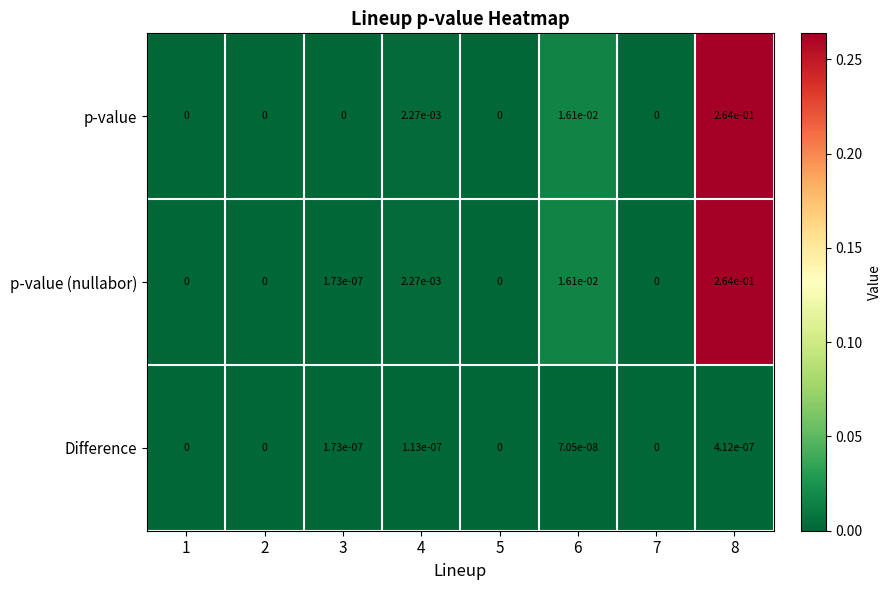

Which series has the largest total across all categories?

p-value (nullabor)